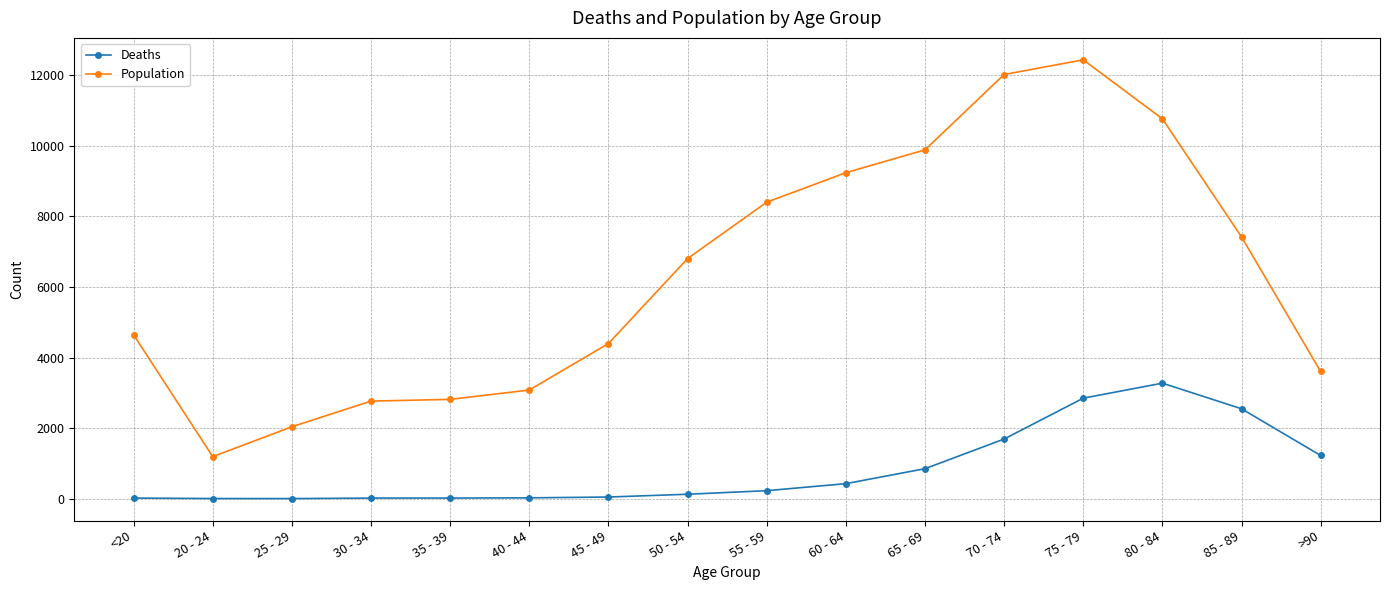

Which label corresponds to the largest value in the chart?

75 - 79